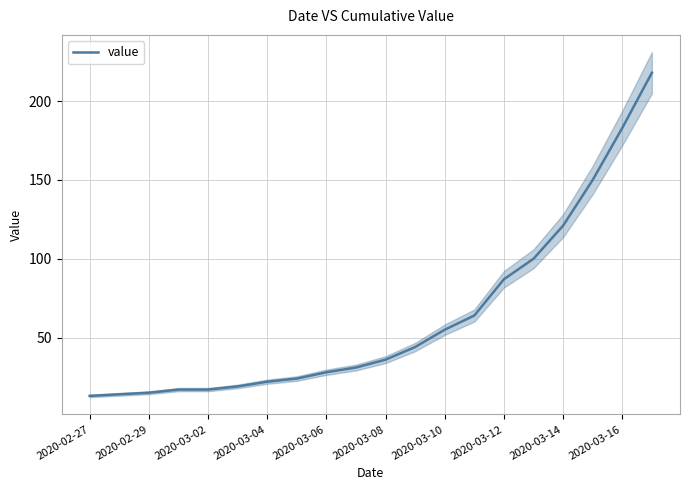

The value of value at 2020-03-16 is 265. True or false?

False